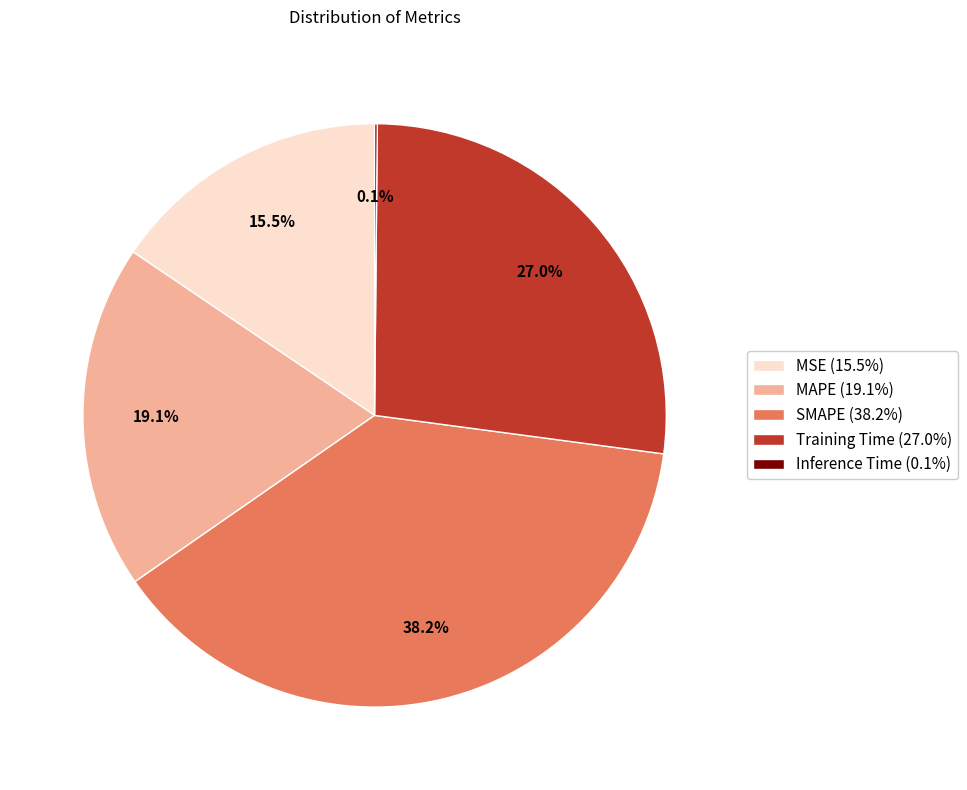

Between SMAPE and MSE, which is larger?

SMAPE